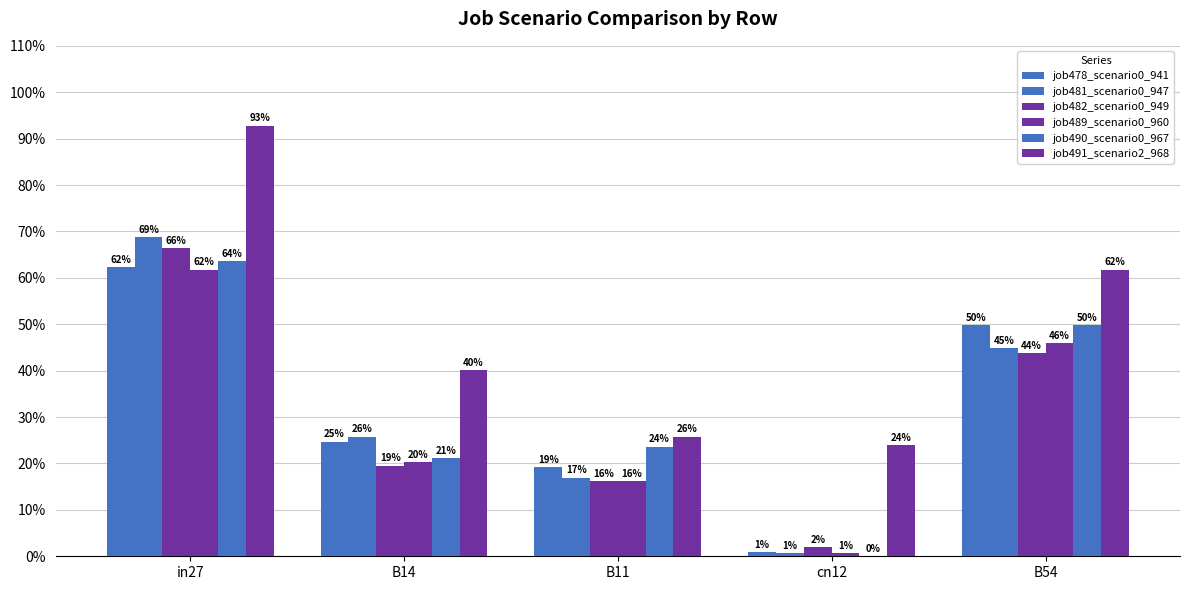

Are the bars horizontal?

No